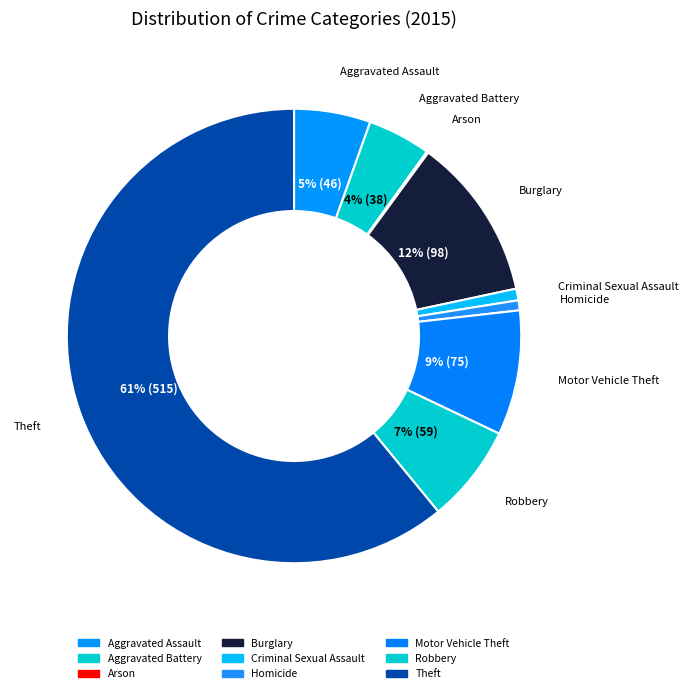

To the nearest percent, what is the combined percentage of Arson and Criminal Sexual Assault?

1%